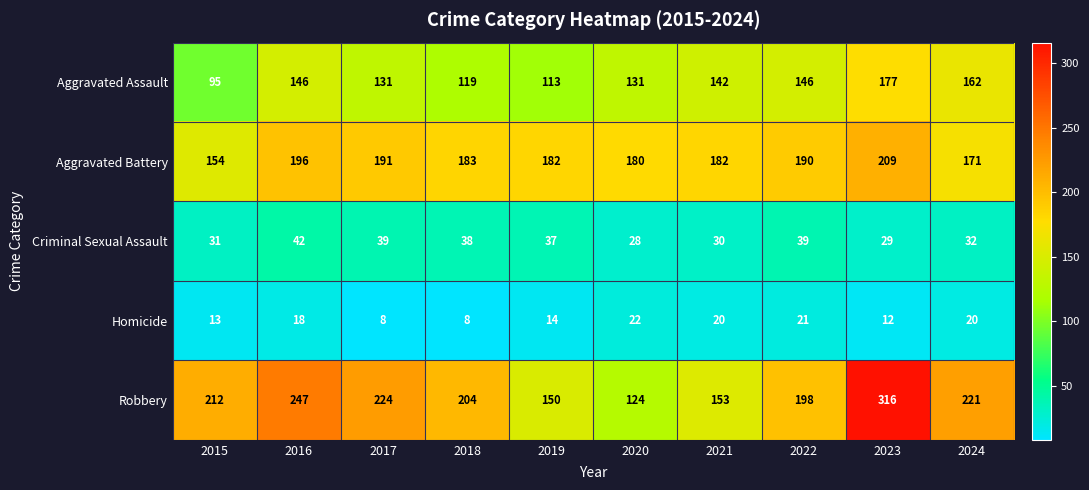

What is the minimum value for Criminal Sexual Assault?

28